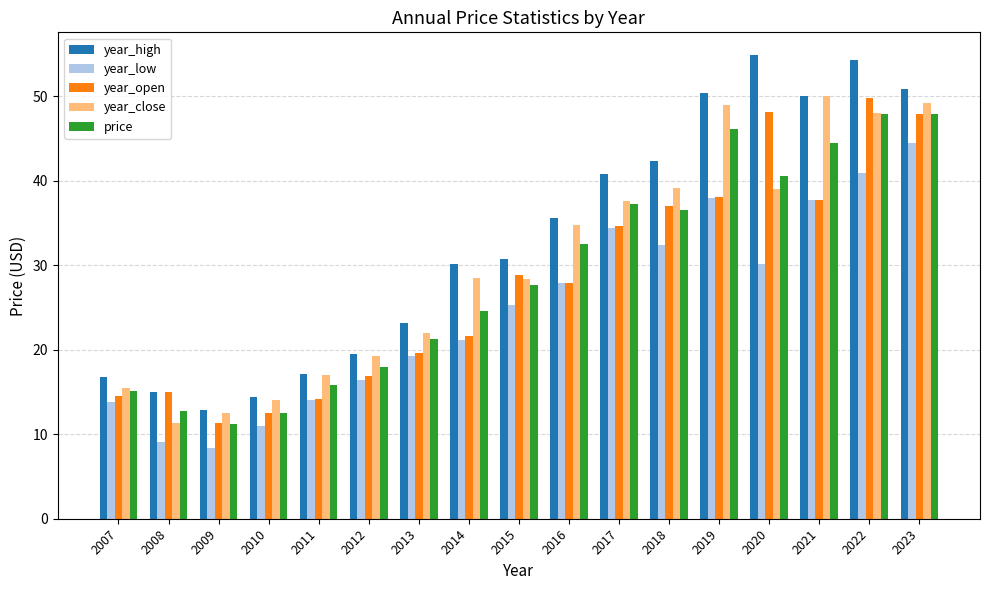

Where does the year_open series first go above 27?

2015